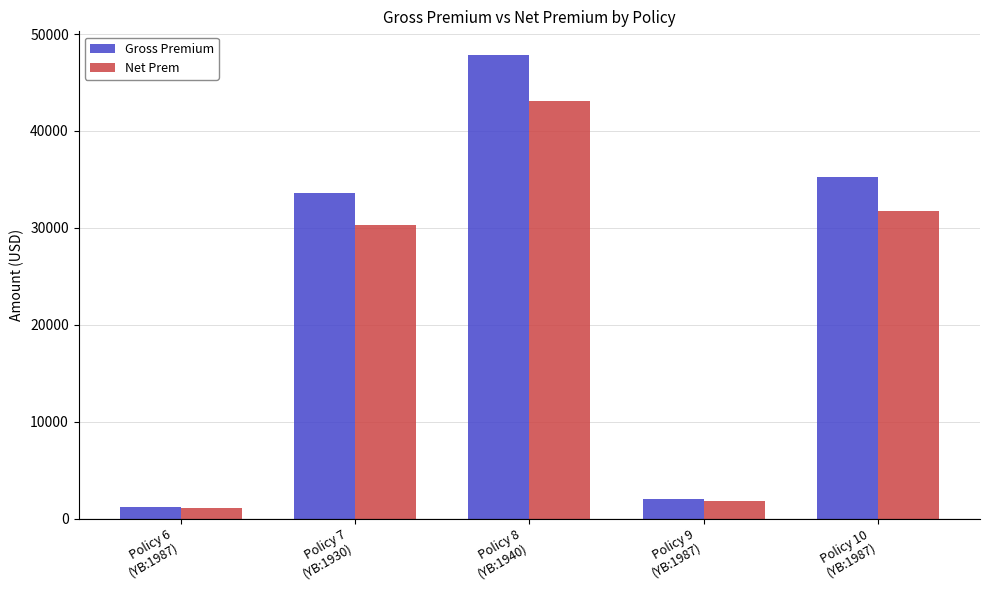

How many distinct data groups are displayed?

2